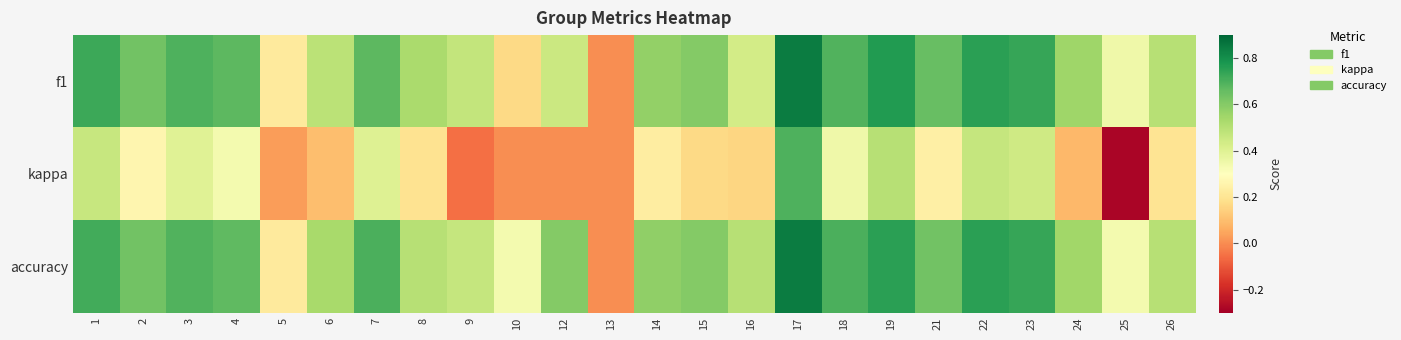

What is the total value across all series at 25?

0.4